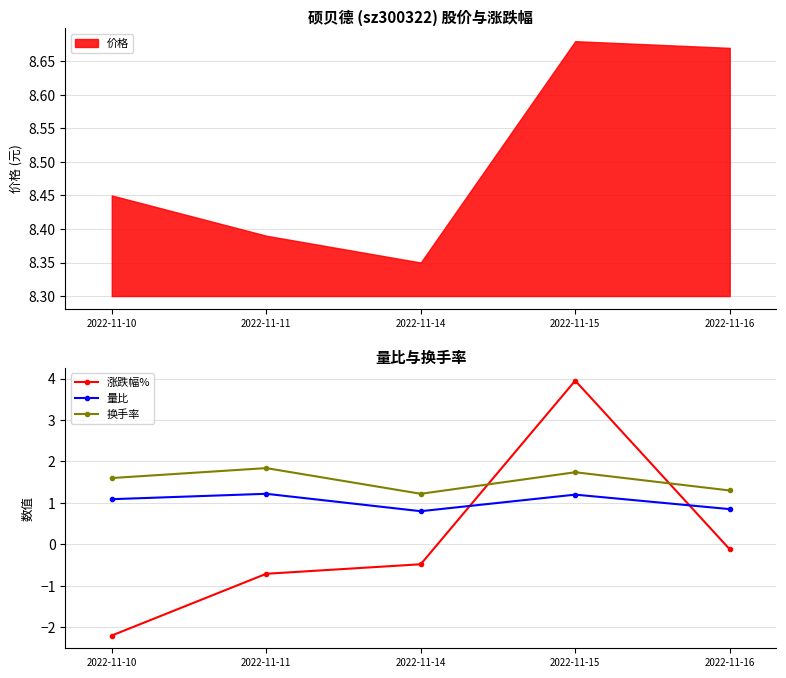

At how many categories does at least one series exceed 0?

5